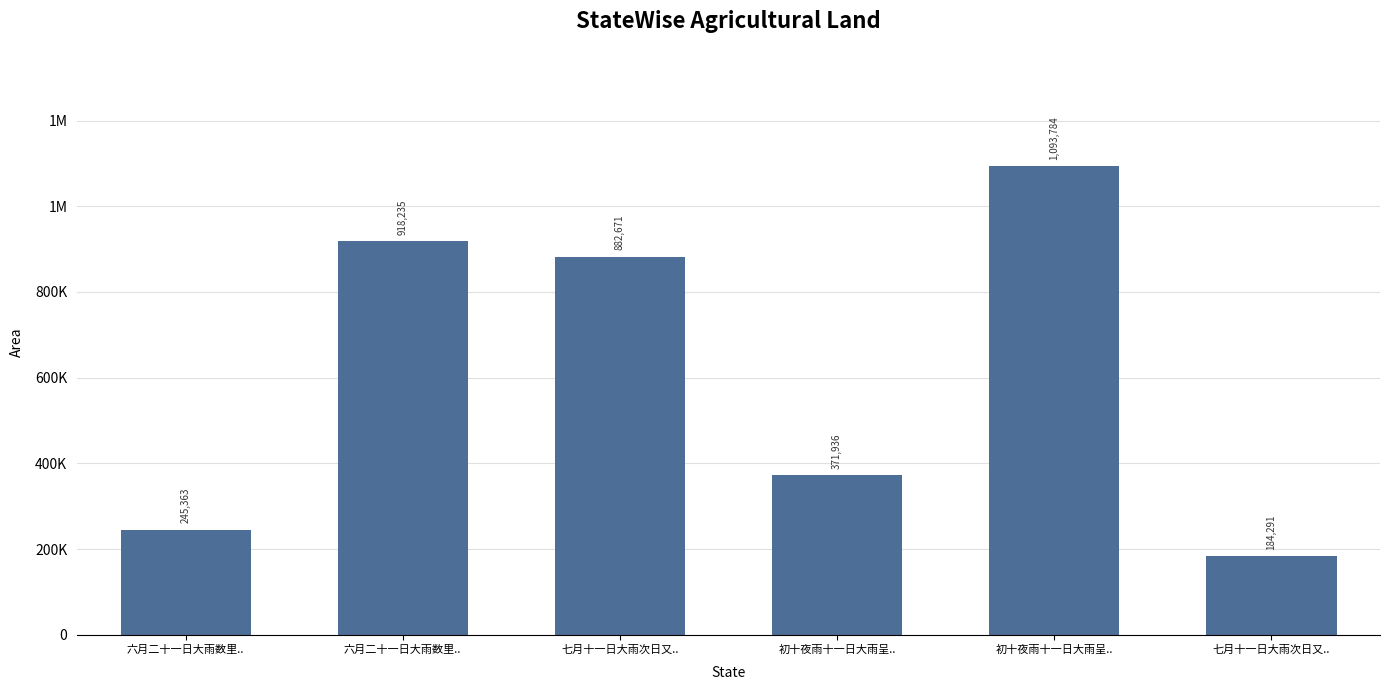

What is the sum of all values?

3696280